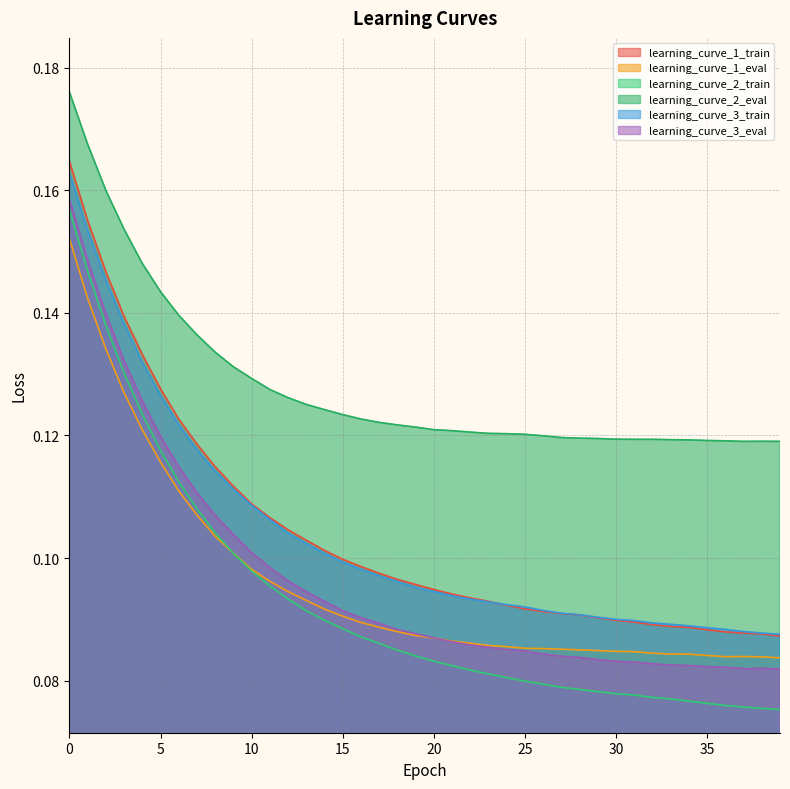

Reading left to right, list all the values displayed in this chart.

learning_curve_1_train: 0.2	0.2	0.1	0.1	0.1	0.1	0.1	0.1	0.1	0.1	0.1	0.1	0.1	0.1	0.1	0.1	0.1	0.1	0.1	0.1	0.1	0.1	0.1	0.1	0.1	0.1	0.1	0.1	0.1	0.1	0.1	0.1	0.1	0.1	0.1	0.1	0.1	0.1	0.1	0.1
learning_curve_1_eval: 0.2	0.1	0.1	0.1	0.1	0.1	0.1	0.1	0.1	0.1	0.1	0.1	0.1	0.1	0.1	0.1	0.1	0.1	0.1	0.1	0.1	0.1	0.1	0.1	0.1	0.1	0.1	0.1	0.1	0.1	0.1	0.1	0.1	0.1	0.1	0.1	0.1	0.1	0.1	0.1
learning_curve_2_train: 0.2	0.1	0.1	0.1	0.1	0.1	0.1	0.1	0.1	0.1	0.1	0.1	0.1	0.1	0.1	0.1	0.1	0.1	0.1	0.1	0.1	0.1	0.1	0.1	0.1	0.1	0.1	0.1	0.1	0.1	0.1	0.1	0.1	0.1	0.1	0.1	0.1	0.1	0.1	0.1
learning_curve_2_eval: 0.2	0.2	0.2	0.2	0.1	0.1	0.1	0.1	0.1	0.1	0.1	0.1	0.1	0.1	0.1	0.1	0.1	0.1	0.1	0.1	0.1	0.1	0.1	0.1	0.1	0.1	0.1	0.1	0.1	0.1	0.1	0.1	0.1	0.1	0.1	0.1	0.1	0.1	0.1	0.1
learning_curve_3_train: 0.2	0.2	0.1	0.1	0.1	0.1	0.1	0.1	0.1	0.1	0.1	0.1	0.1	0.1	0.1	0.1	0.1	0.1	0.1	0.1	0.1	0.1	0.1	0.1	0.1	0.1	0.1	0.1	0.1	0.1	0.1	0.1	0.1	0.1	0.1	0.1	0.1	0.1	0.1	0.1
learning_curve_3_eval: 0.2	0.1	0.1	0.1	0.1	0.1	0.1	0.1	0.1	0.1	0.1	0.1	0.1	0.1	0.1	0.1	0.1	0.1	0.1	0.1	0.1	0.1	0.1	0.1	0.1	0.1	0.1	0.1	0.1	0.1	0.1	0.1	0.1	0.1	0.1	0.1	0.1	0.1	0.1	0.1